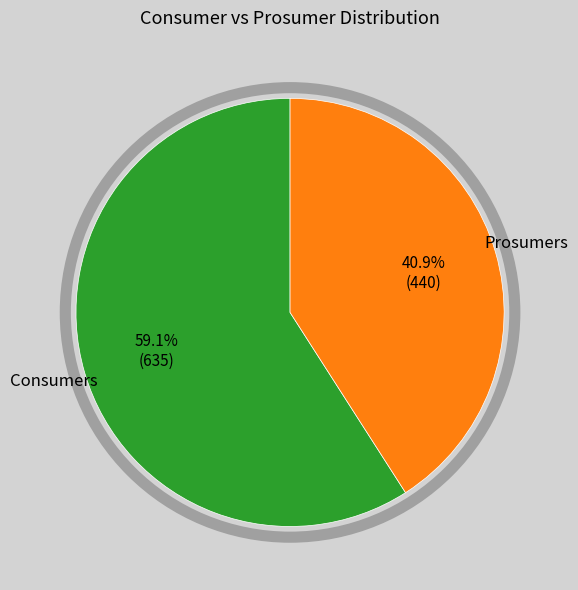

Is there any slice that represents more than half of the pie?

Yes